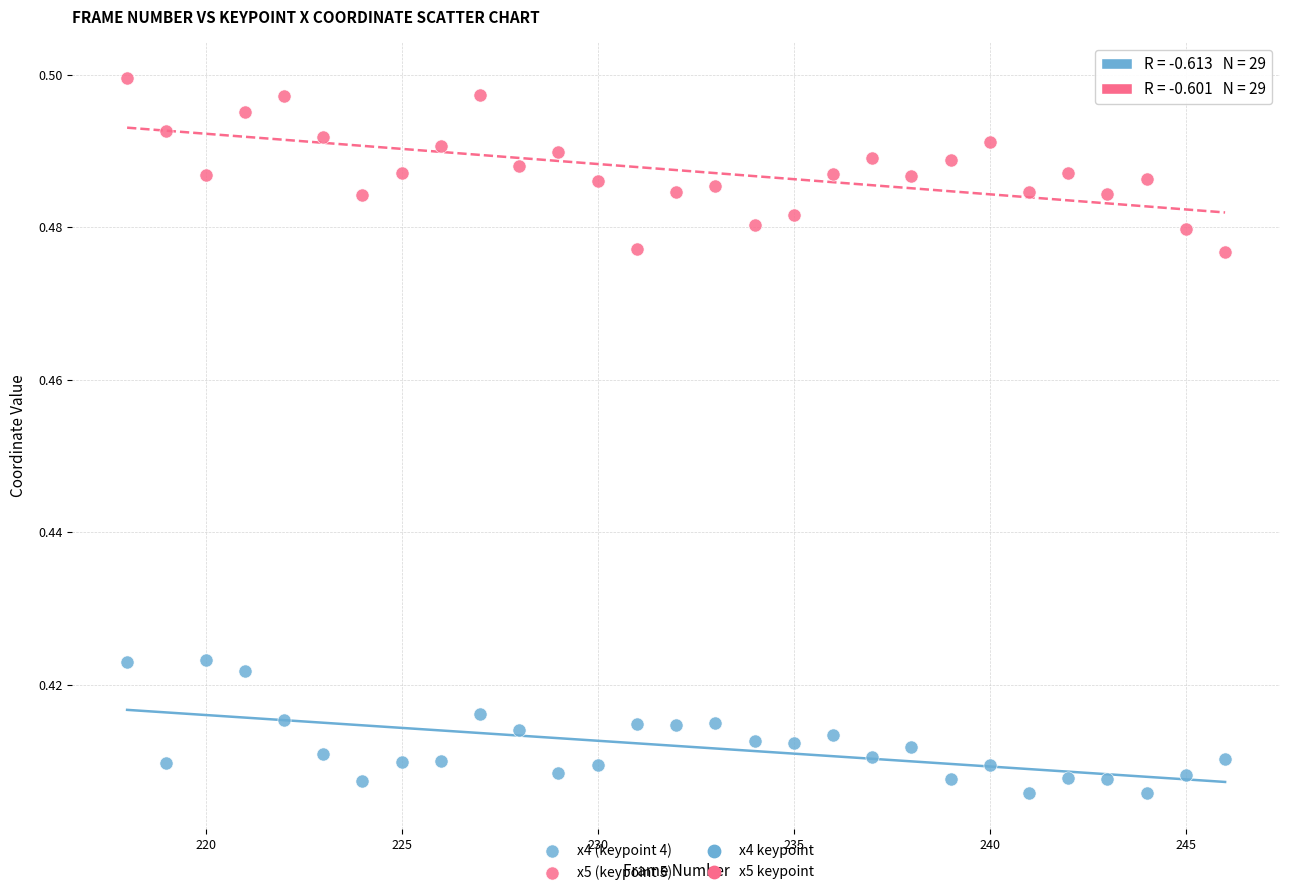

Which series contains the lowest Y value?

x4 (keypoint 4)